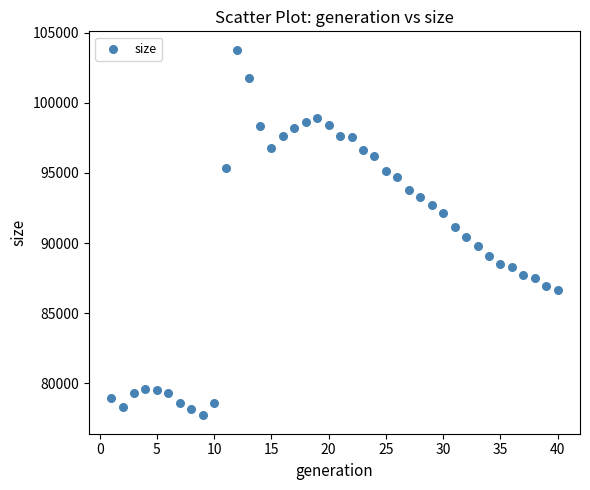

What is the range of X values (max minus min)?

39